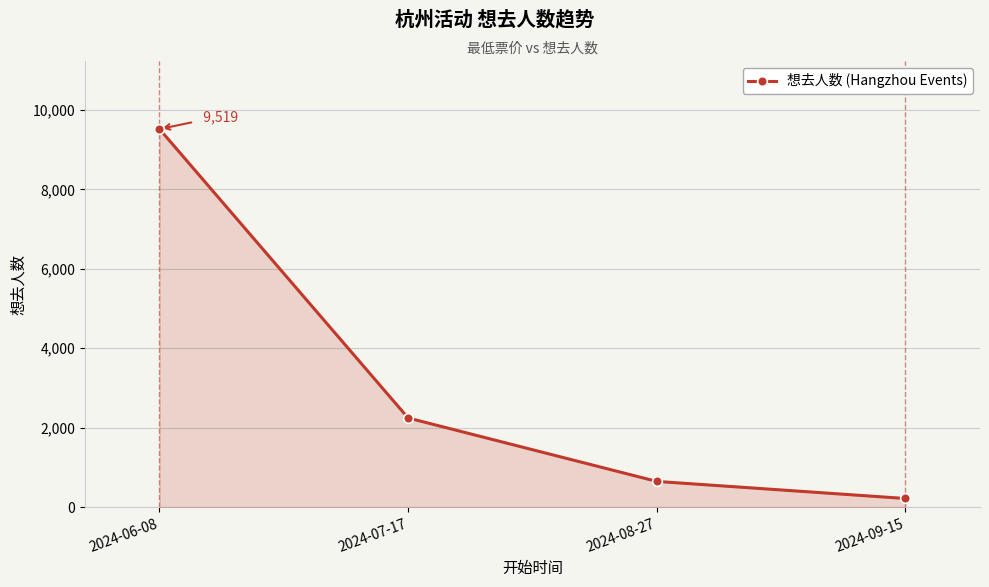

Between 2024-07-17 and 2024-09-15, which is larger?

2024-07-17